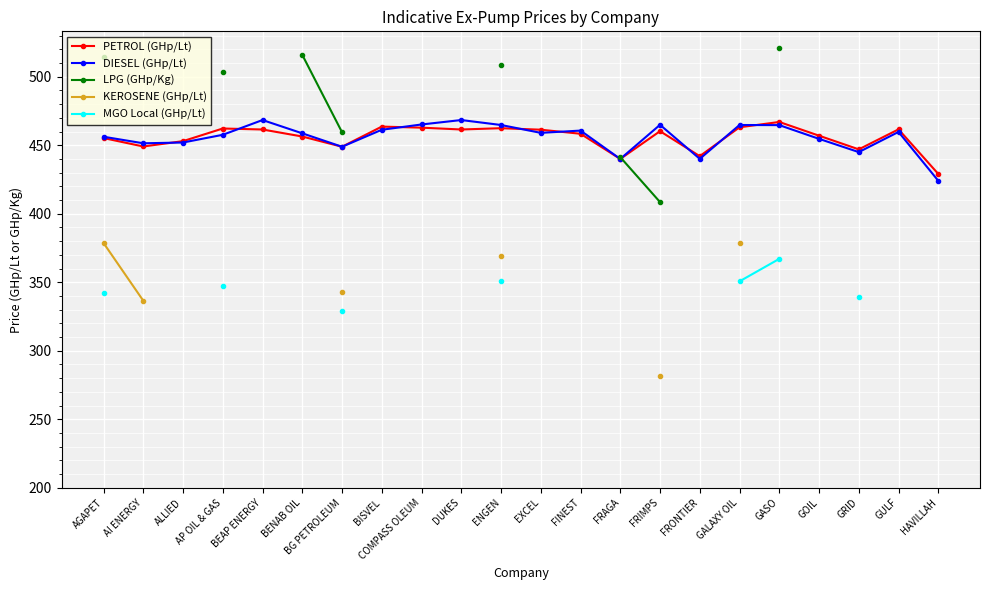

The value of LPG (GHp/Kg) at BENAB OIL is 737.4. True or false?

False